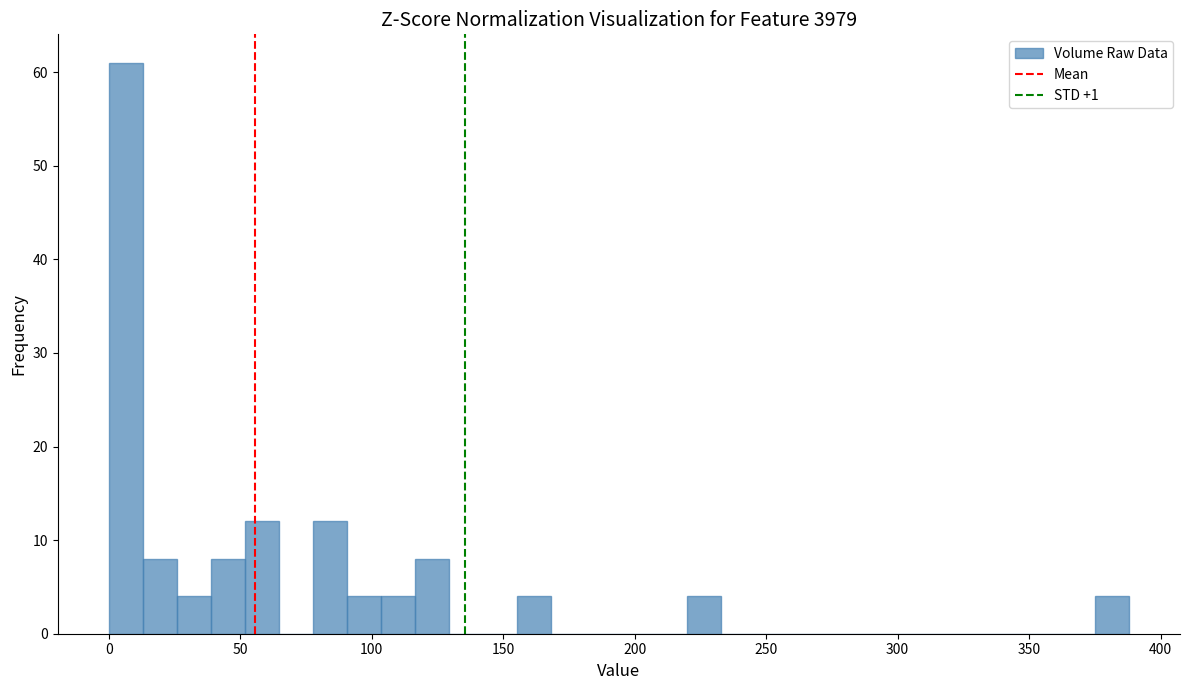

Read against the x-axis, roughly where is the centre of the tallest bar?

5